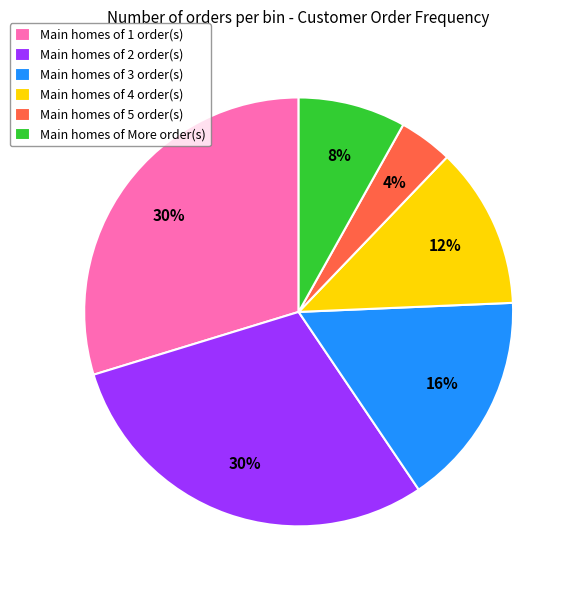

The Main homes of 2 order(s) slice represents 30% of the pie. True or false?

True